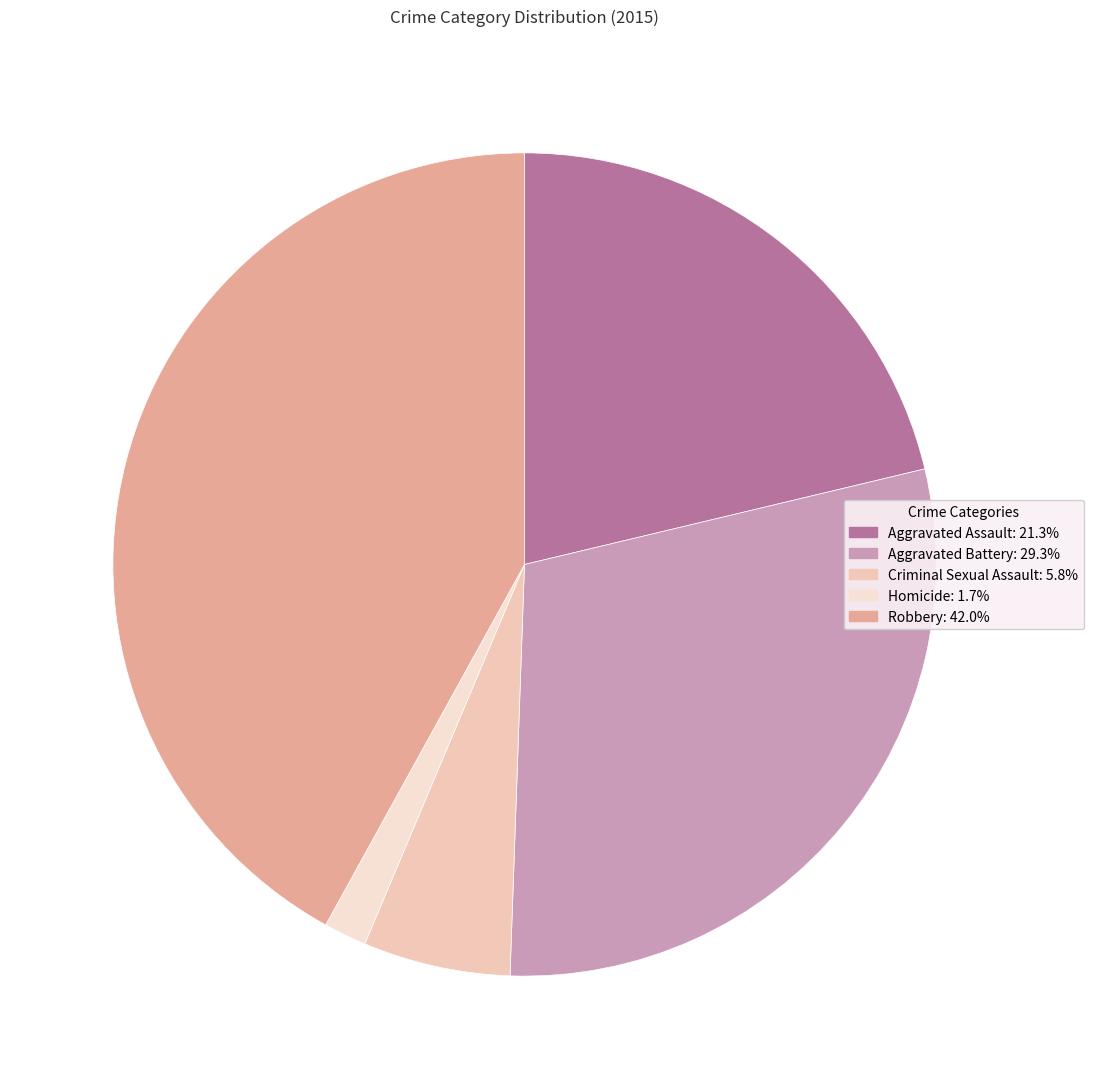

How many segments does this pie chart have?

5